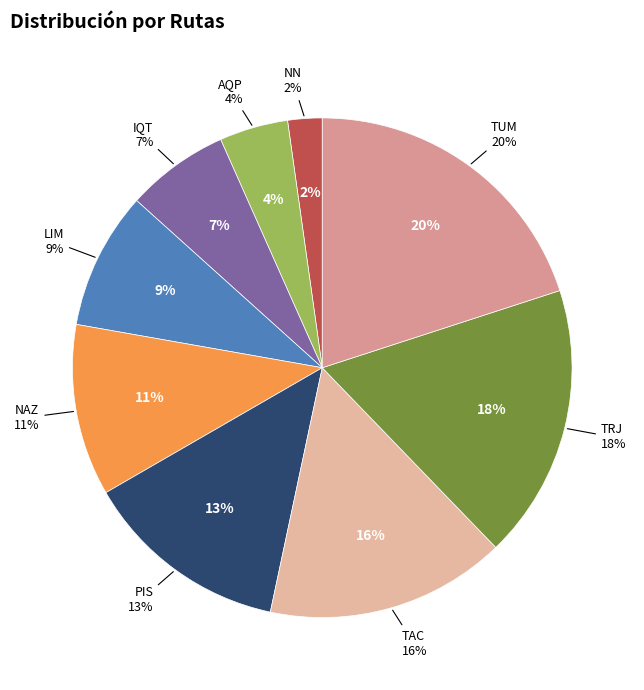

To the nearest percent, what portion does NN represent?

2%